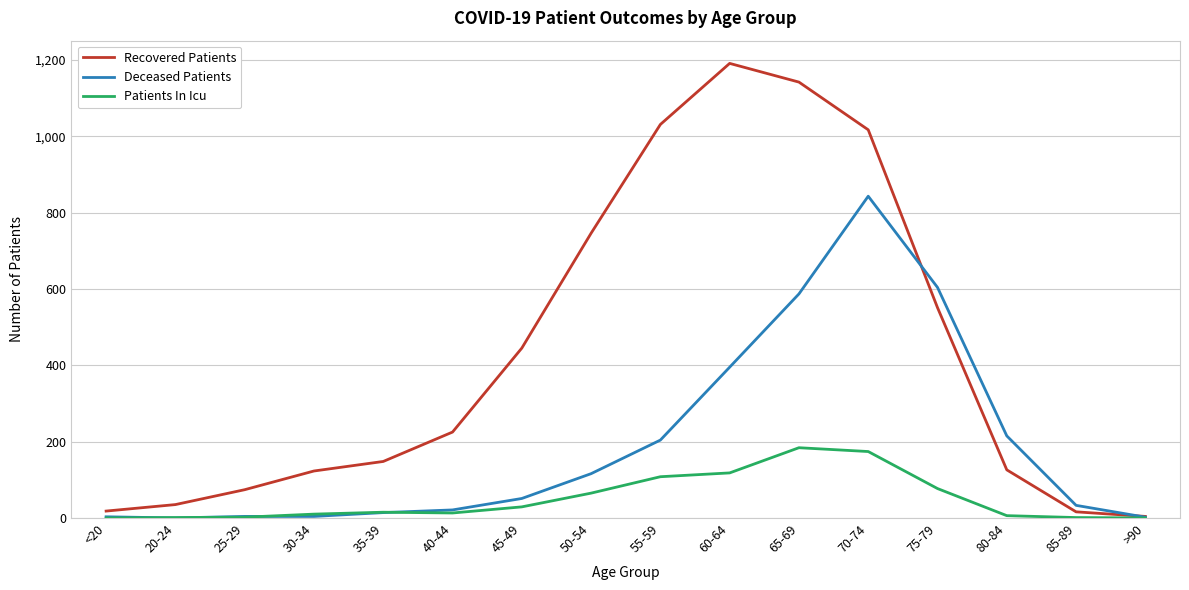

Which series has the widest spread of values?

Recovered Patients